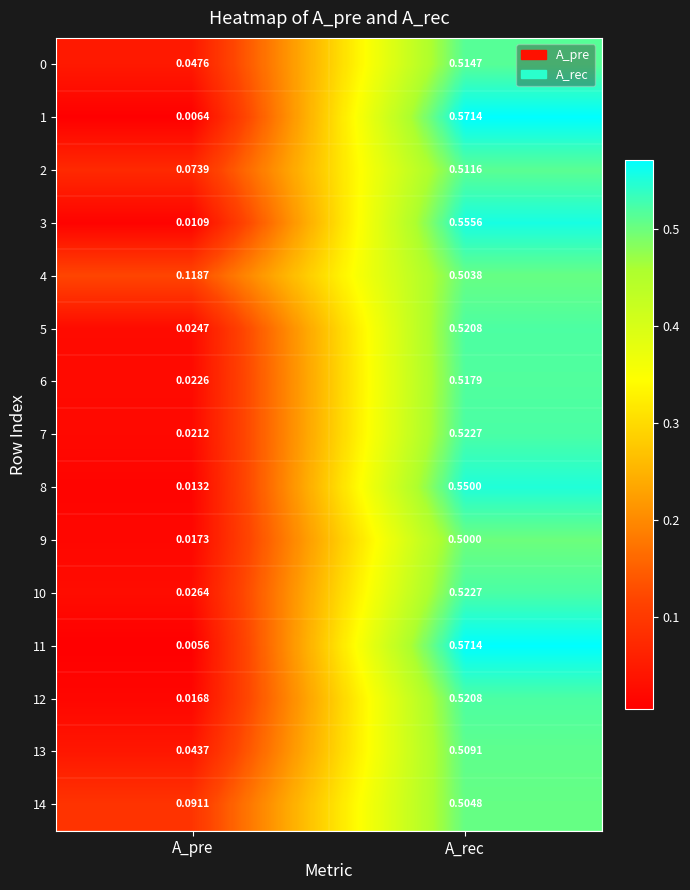

Which category has the lowest value in the 14 series?

A_pre